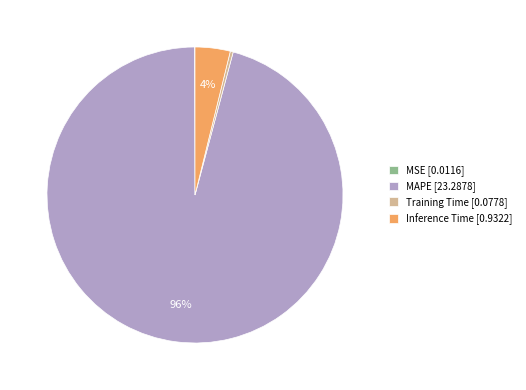

Is the sum of Training Time and MAPE greater than half?

Yes